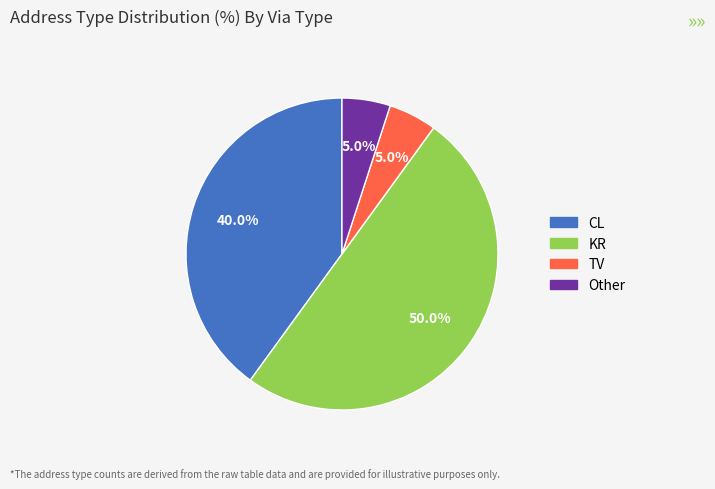

Is it true that CL is 25% of the pie?

False